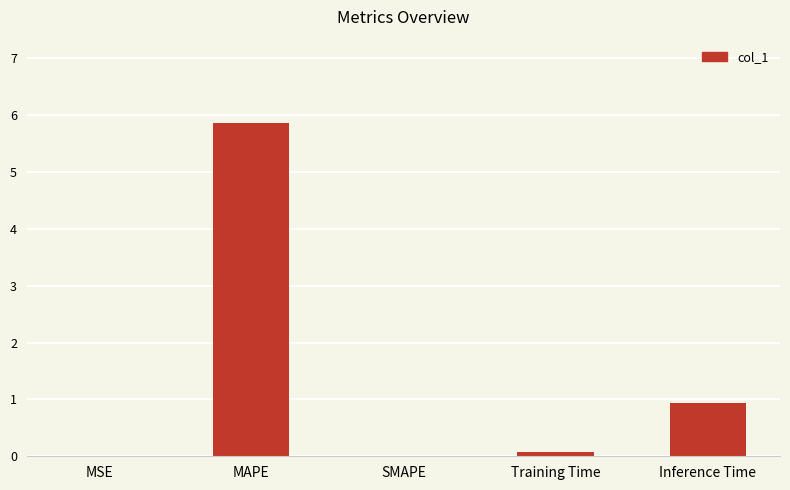

What is the average value?

1.4